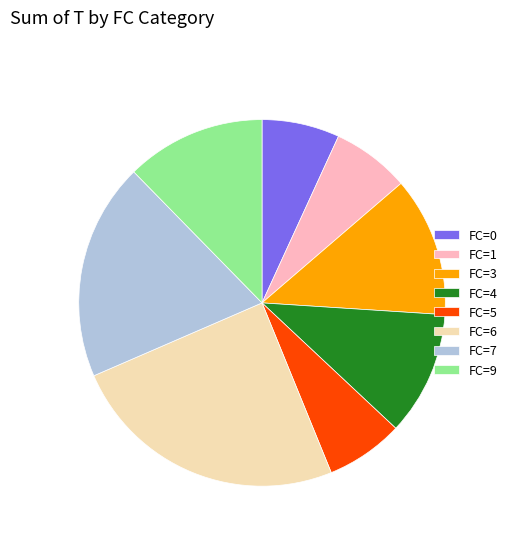

Approximately how many times larger is the value at FC=0 compared to FC=5?

1.0